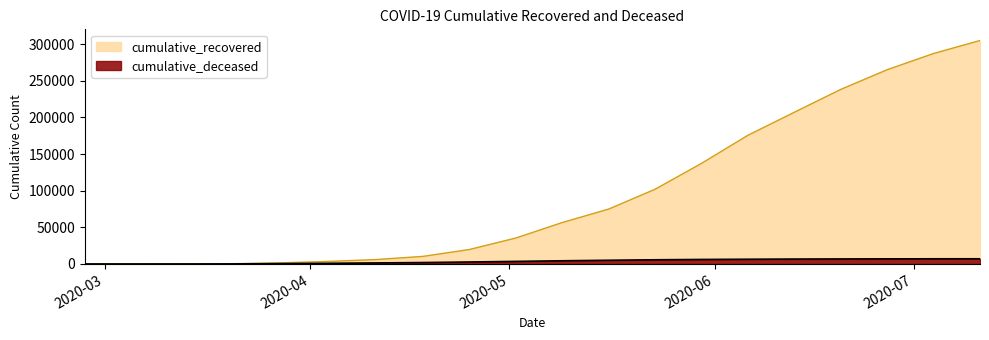

What is the total value across all series at 2020-03-07?

11